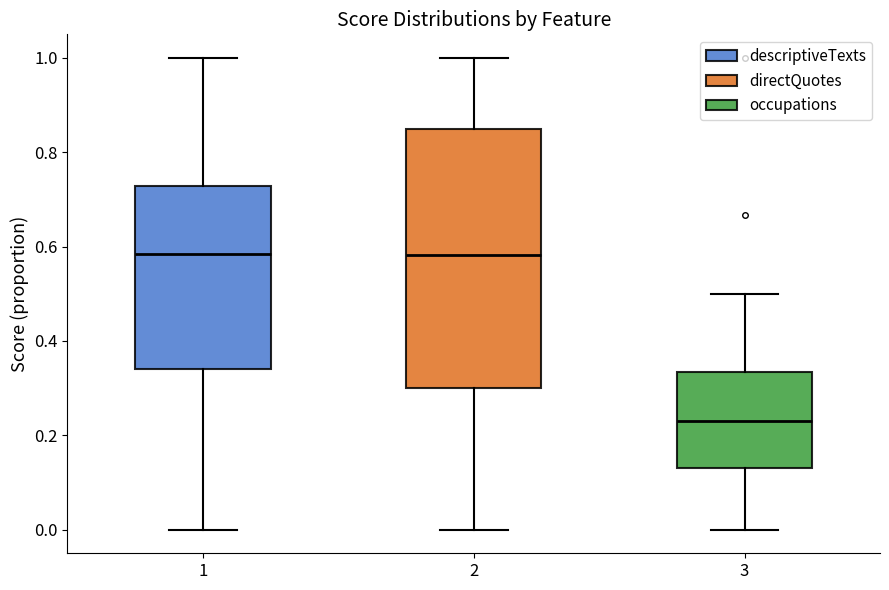

Reading left to right, transcribe this box plot: for each box, give where its median line is, the range the box spans, and where its two whiskers end, as read against the y-axis. The values are not printed on the chart, so give them approximately, as read against the axis.

1: median 0.58, box 0.34 to 0.72, whiskers 0.00 to 1.00
2: median 0.58, box 0.30 to 0.84, whiskers 0.00 to 1.00
3: median 0.24, box 0.14 to 0.34, whiskers 0.00 to 0.50